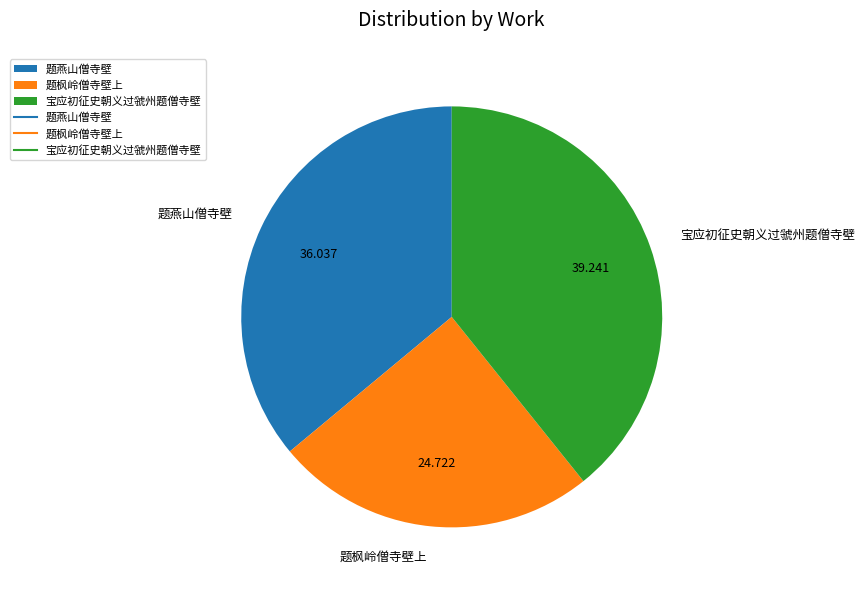

Which has a higher value, 题枫岭僧寺壁上 or 题燕山僧寺壁?

题燕山僧寺壁